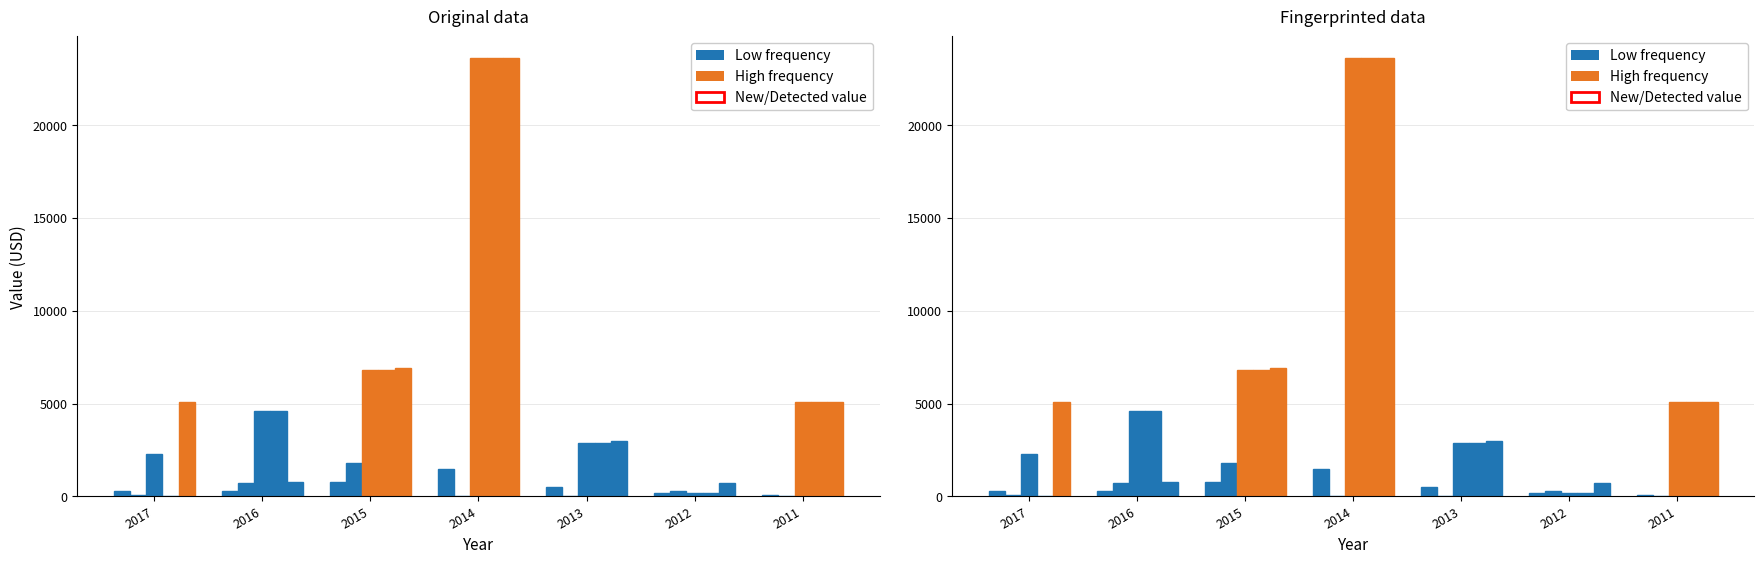

What is the difference between the Net Income values at 2012 and 2015?

6200